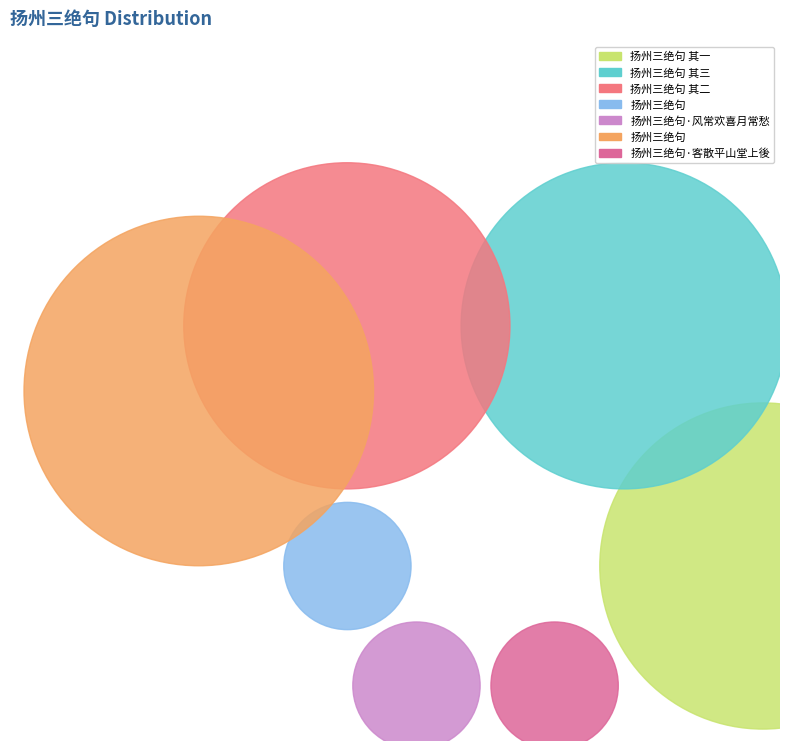

Is it true that 扬州三绝句 其二 is 22% of the pie?

True